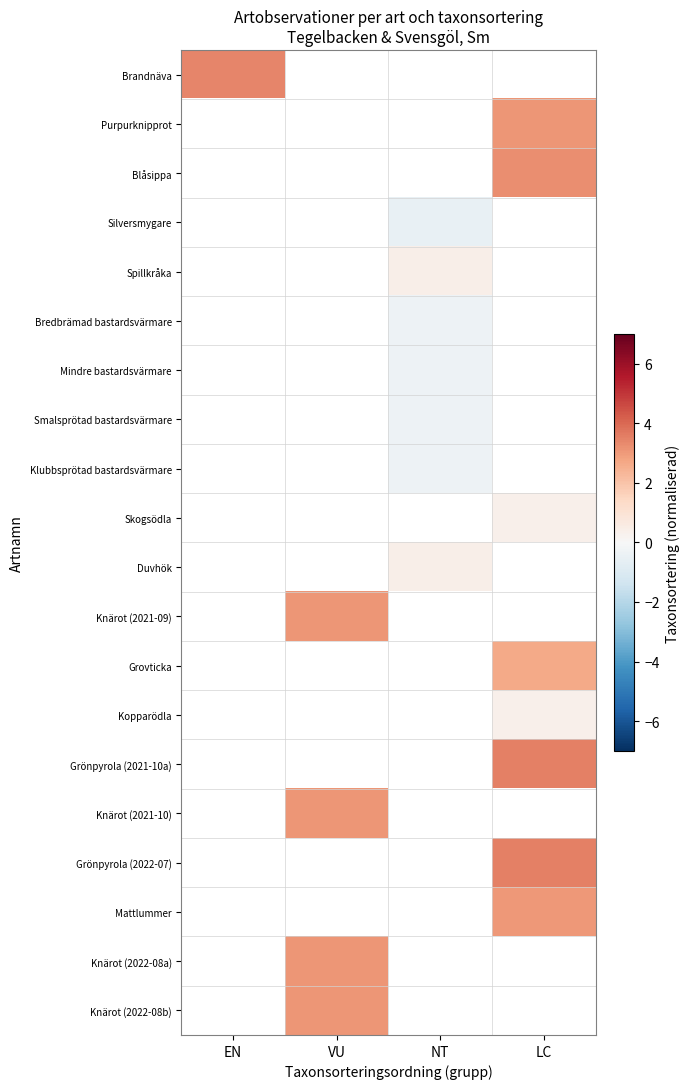

True or false: Silversmygare has a value of -0.5 at NT.

True